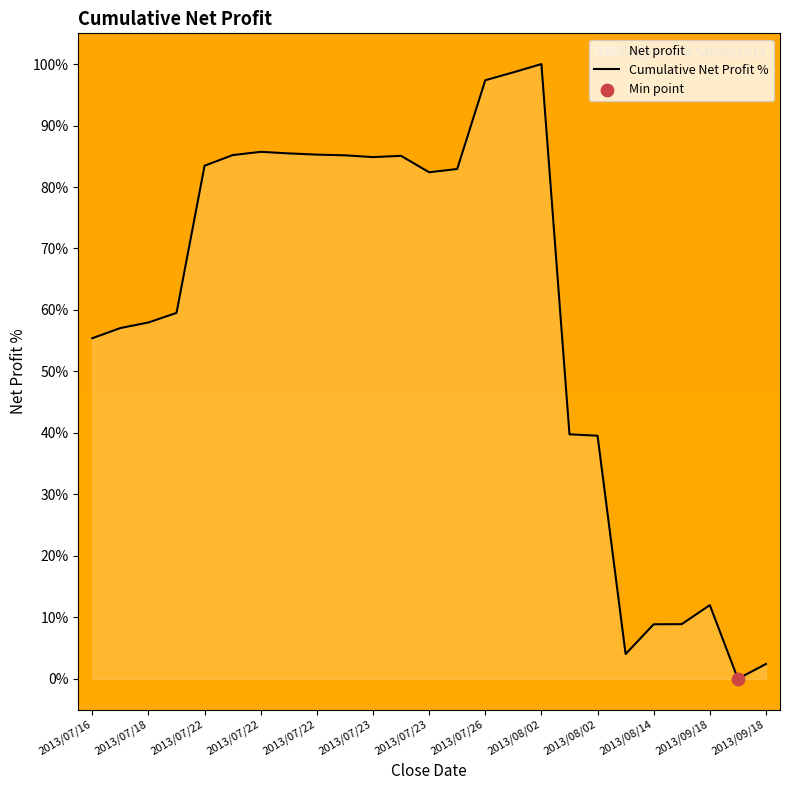

Between 22 and 13, which is larger?

13